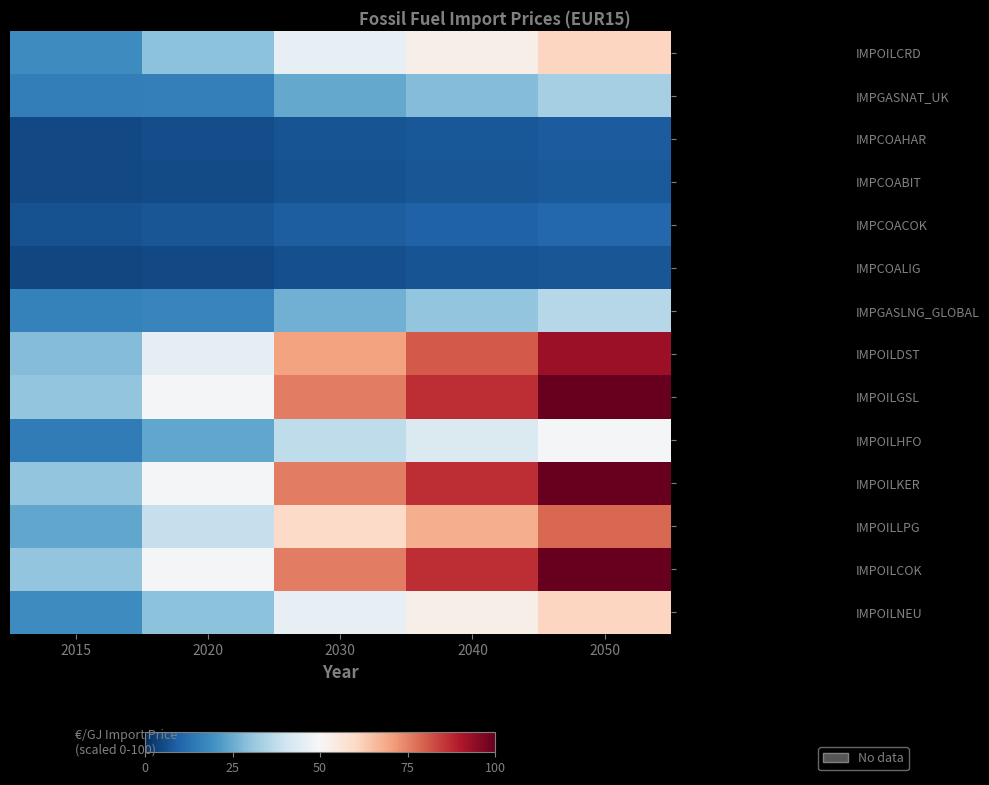

Which has a higher value, 2050 or 2015?

2050